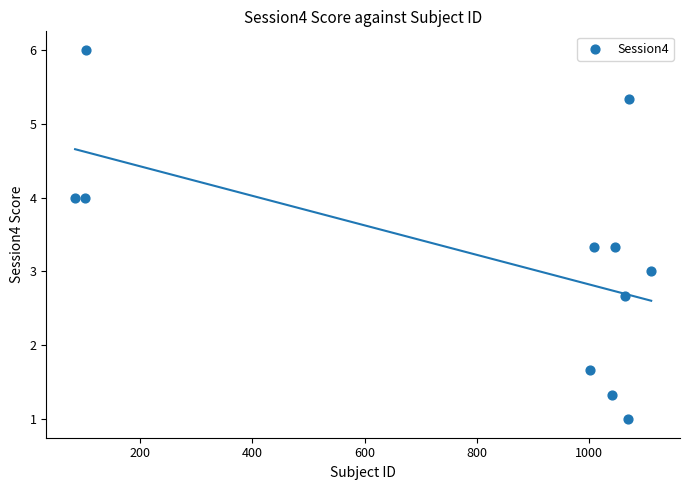

What is the range of Y values (max minus min)?

5.0